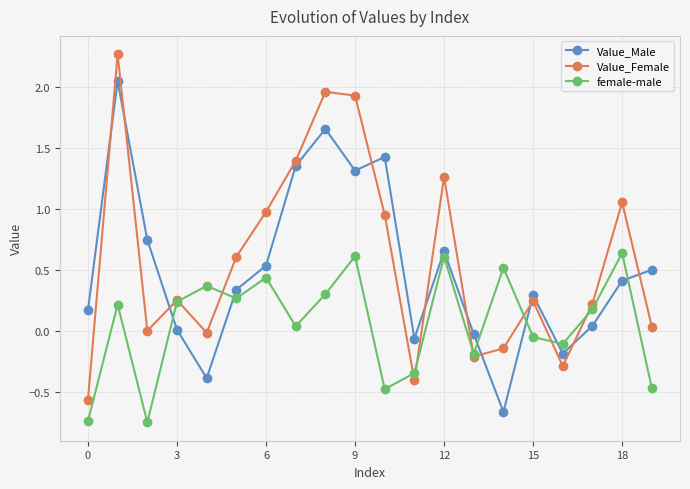

What is the difference between the second highest and second lowest values in the Value_Female series?

2.4